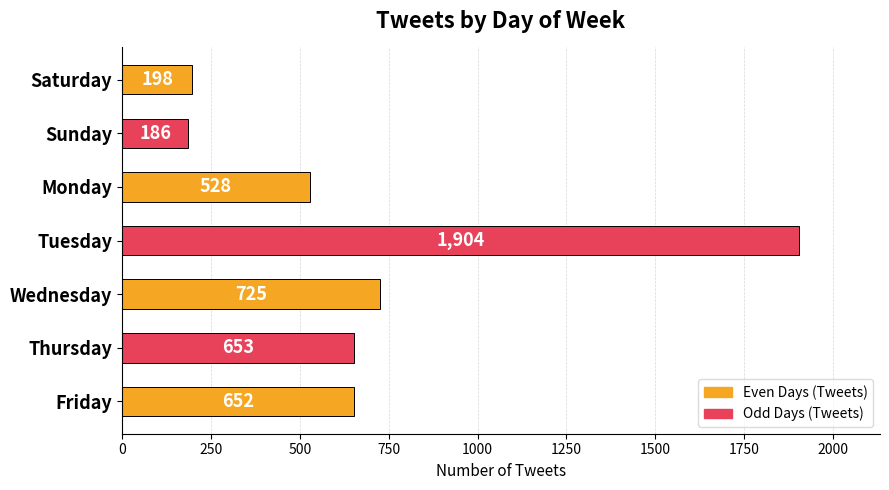

What is the sum of all values?

4846